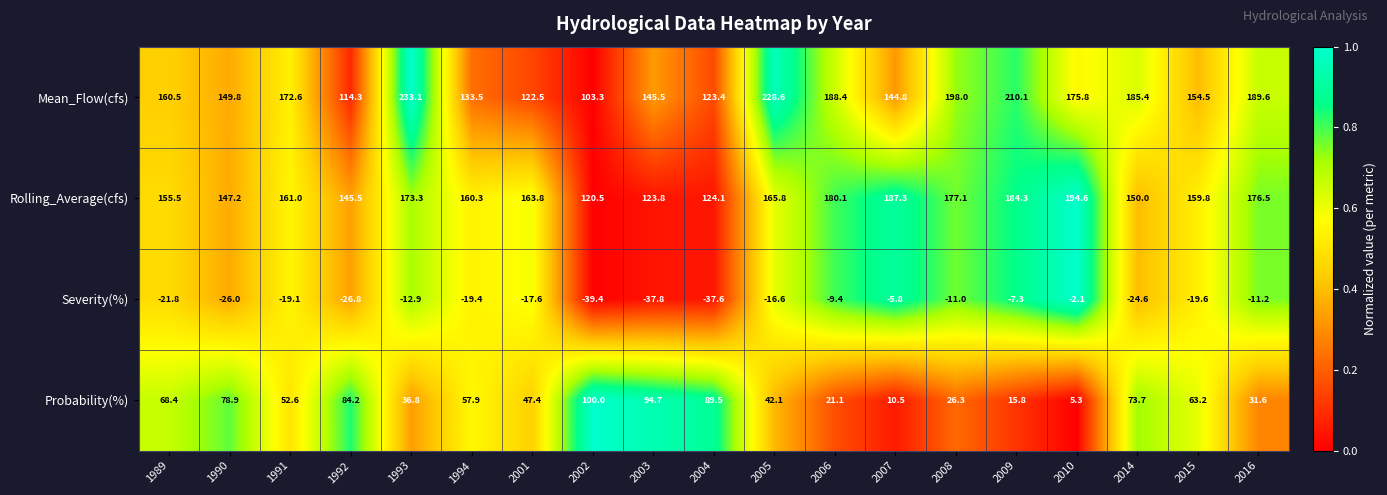

Between 1992 and 2014, which series saw the biggest shift?

Mean_Flow(cfs)